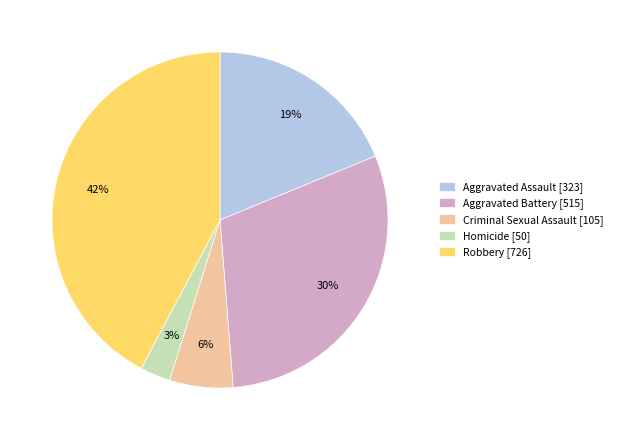

How many segments does this pie chart have?

5